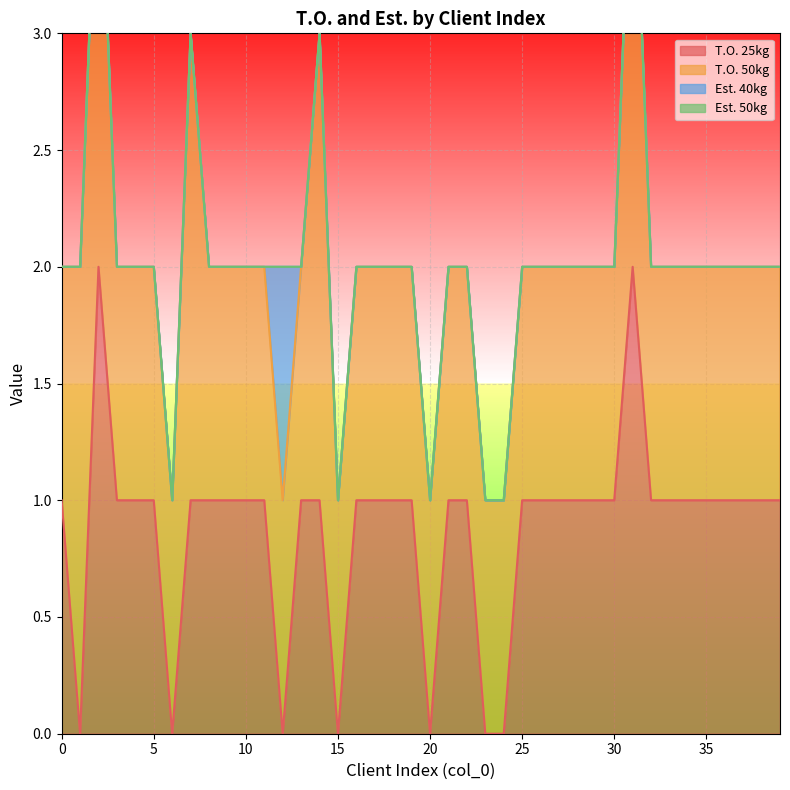

True or false: T.O. 50kg and Est. 50kg cross at least once.

False